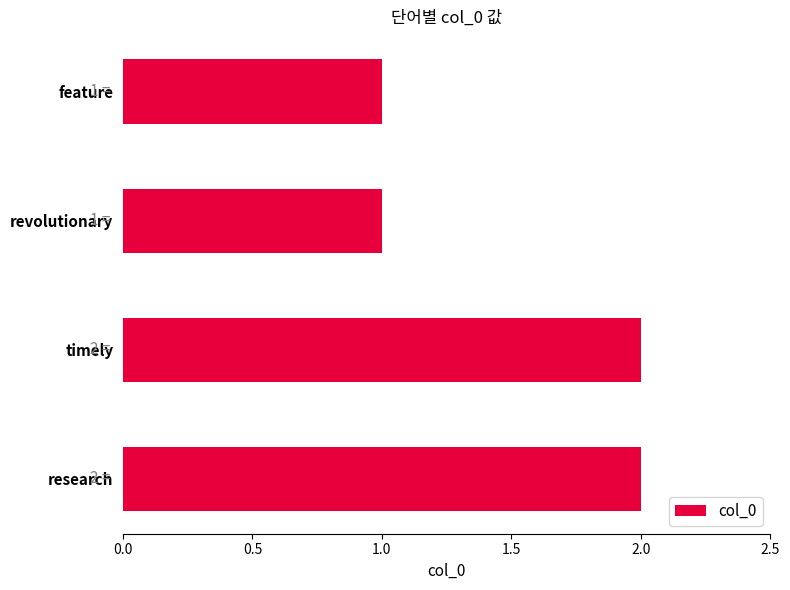

Is it true that the value at feature is 1?

True